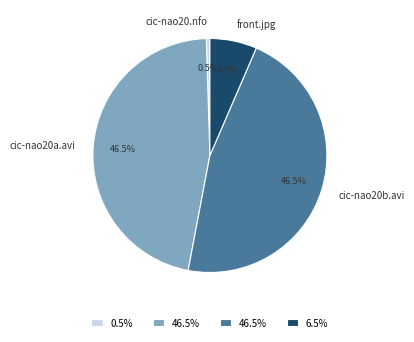

To the nearest percent, what is the average slice percentage?

25%